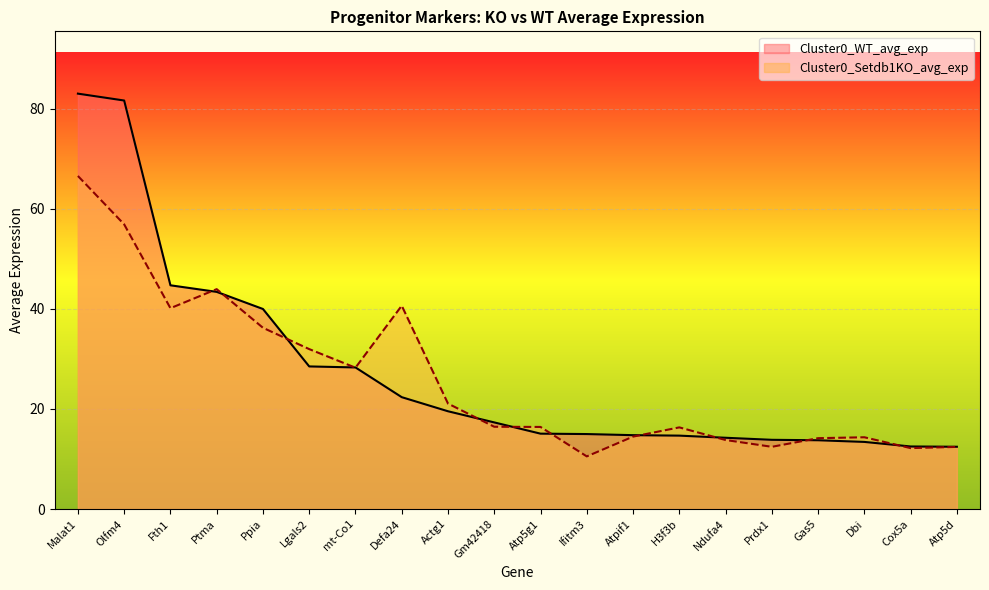

How many values in the Cluster0_WT_avg_exp series exceed 17?

10